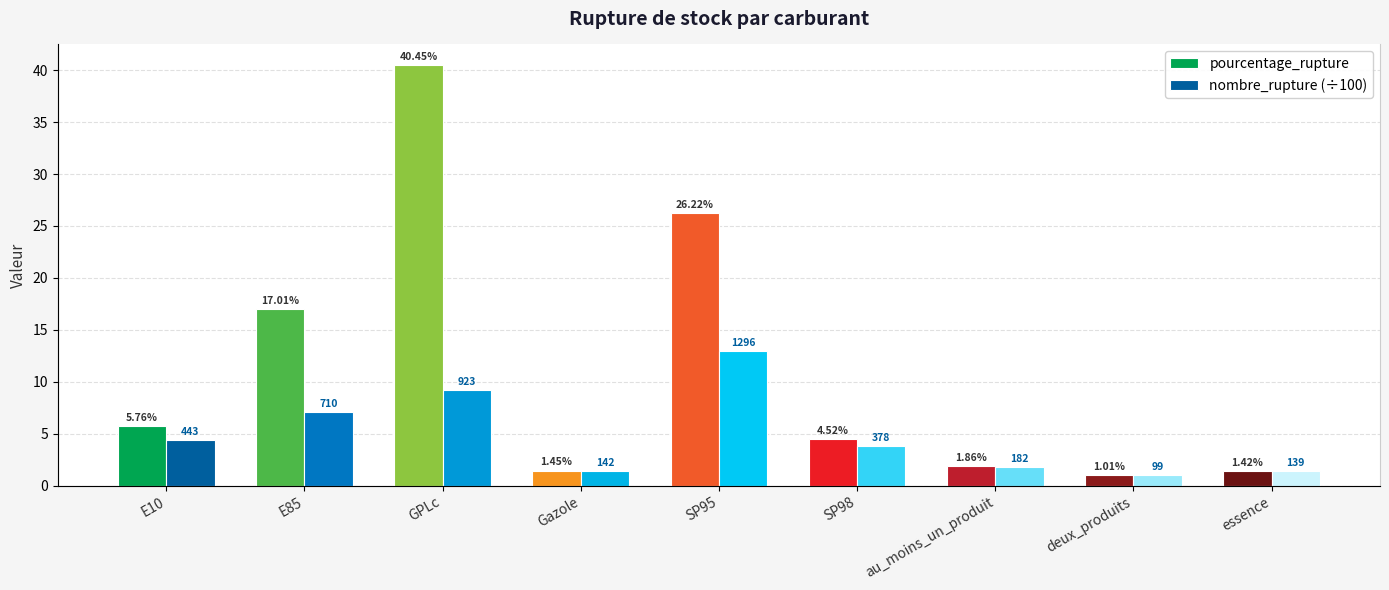

What is the greatest value displayed?

40.5